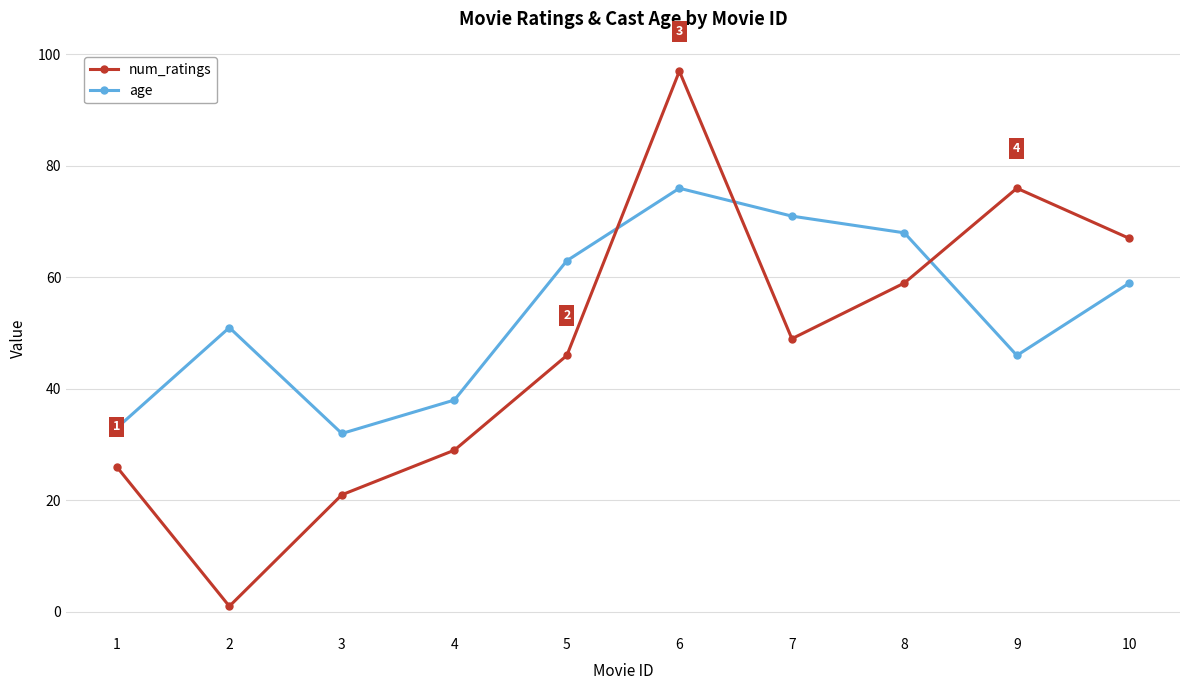

Rank the series by their average value, from highest to lowest.

age, num_ratings